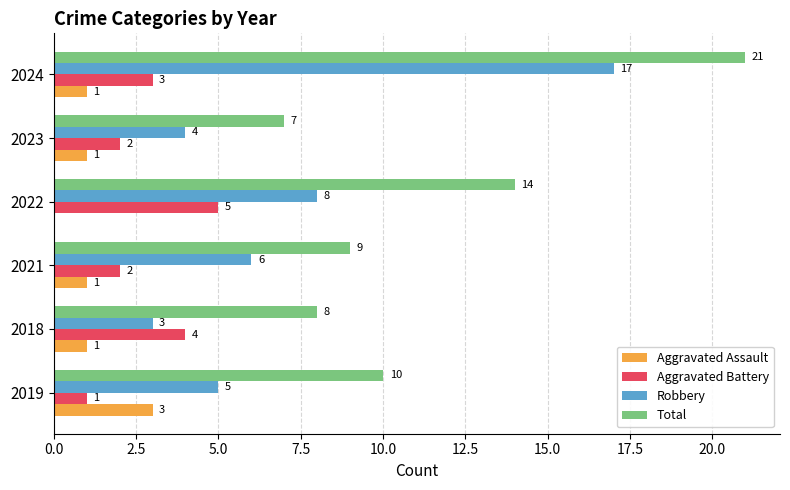

Which series has the largest total across all categories?

Total